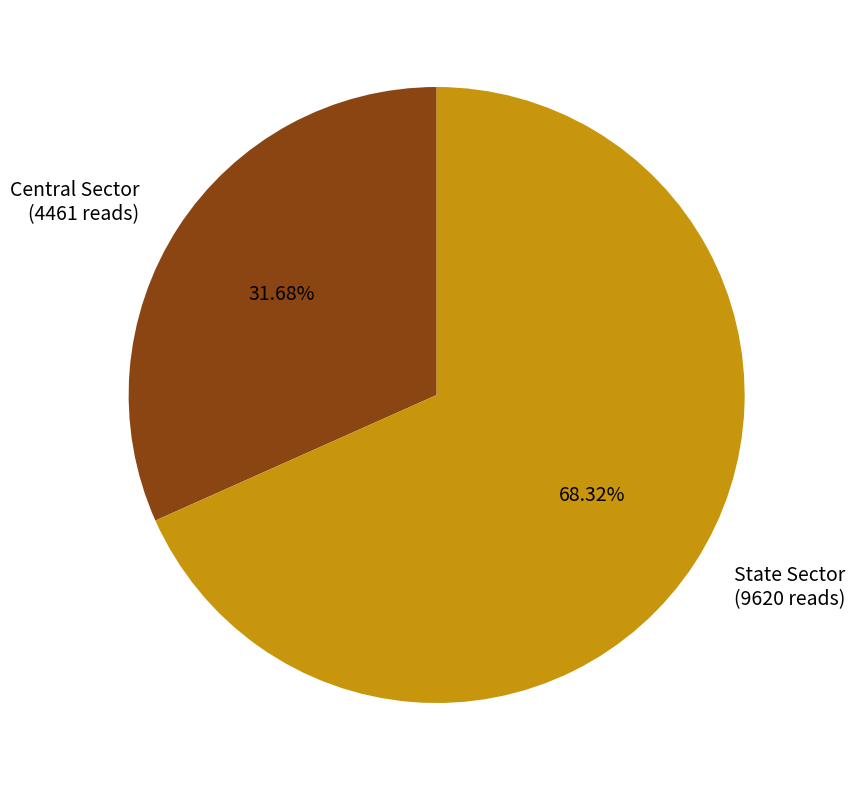

Which has a higher value, Central Sector or State Sector?

State Sector